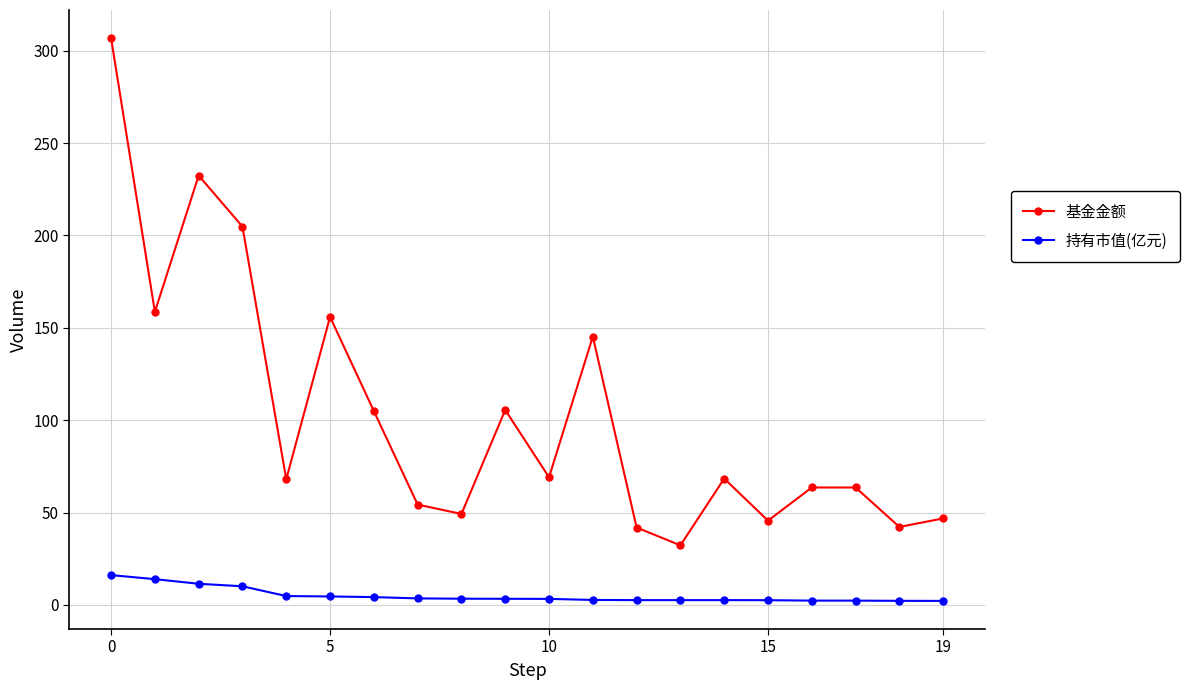

What is the maximum value shown in the chart?

306.8